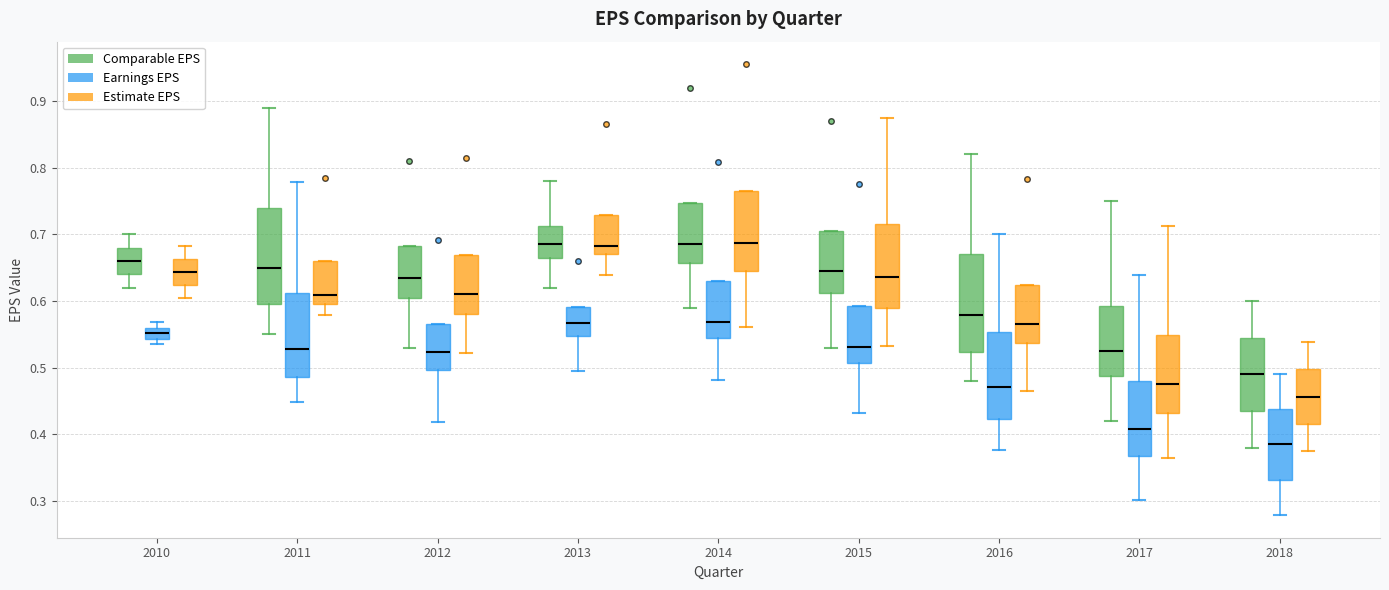

Reading left to right, read every box against the y-axis: the position of its median line, the range the box covers, and the ends of its whiskers. The values are not printed on the chart, so give them approximately, as read against the axis.

2010 (Comparable EPS): median 0.66, box 0.64 to 0.68, whiskers 0.62 to 0.70
2010 (Earnings EPS): median 0.55, box 0.54 to 0.56, whiskers 0.53 to 0.57
2010 (Estimate EPS): median 0.64, box 0.62 to 0.66, whiskers 0.60 to 0.68
2011 (Comparable EPS): median 0.65, box 0.60 to 0.74, whiskers 0.55 to 0.89
2011 (Earnings EPS): median 0.53, box 0.49 to 0.61, whiskers 0.45 to 0.78
2011 (Estimate EPS): median 0.61, box 0.59 to 0.66, whiskers 0.58 to 0.66
2012 (Comparable EPS): median 0.64, box 0.61 to 0.68, whiskers 0.53 to 0.68
2012 (Earnings EPS): median 0.52, box 0.50 to 0.57, whiskers 0.42 to 0.57
2012 (Estimate EPS): median 0.61, box 0.58 to 0.67, whiskers 0.52 to 0.67
2013 (Comparable EPS): median 0.69, box 0.67 to 0.71, whiskers 0.62 to 0.78
2013 (Earnings EPS): median 0.57, box 0.55 to 0.59, whiskers 0.50 to 0.59
2013 (Estimate EPS): median 0.68, box 0.67 to 0.73, whiskers 0.64 to 0.73
2014 (Comparable EPS): median 0.69, box 0.66 to 0.75, whiskers 0.59 to 0.75
2014 (Earnings EPS): median 0.57, box 0.54 to 0.63, whiskers 0.48 to 0.63
2014 (Estimate EPS): median 0.69, box 0.64 to 0.76, whiskers 0.56 to 0.76
2015 (Comparable EPS): median 0.65, box 0.61 to 0.71, whiskers 0.53 to 0.71
2015 (Earnings EPS): median 0.53, box 0.51 to 0.59, whiskers 0.43 to 0.59
2015 (Estimate EPS): median 0.64, box 0.59 to 0.72, whiskers 0.53 to 0.87
2016 (Comparable EPS): median 0.58, box 0.52 to 0.67, whiskers 0.48 to 0.82
2016 (Earnings EPS): median 0.47, box 0.42 to 0.55, whiskers 0.38 to 0.70
2016 (Estimate EPS): median 0.57, box 0.54 to 0.62, whiskers 0.47 to 0.62
2017 (Comparable EPS): median 0.53, box 0.49 to 0.59, whiskers 0.42 to 0.75
2017 (Earnings EPS): median 0.41, box 0.37 to 0.48, whiskers 0.30 to 0.64
2017 (Estimate EPS): median 0.48, box 0.43 to 0.55, whiskers 0.37 to 0.71
2018 (Comparable EPS): median 0.49, box 0.44 to 0.55, whiskers 0.38 to 0.60
2018 (Earnings EPS): median 0.38, box 0.33 to 0.44, whiskers 0.28 to 0.49
2018 (Estimate EPS): median 0.46, box 0.42 to 0.50, whiskers 0.38 to 0.54